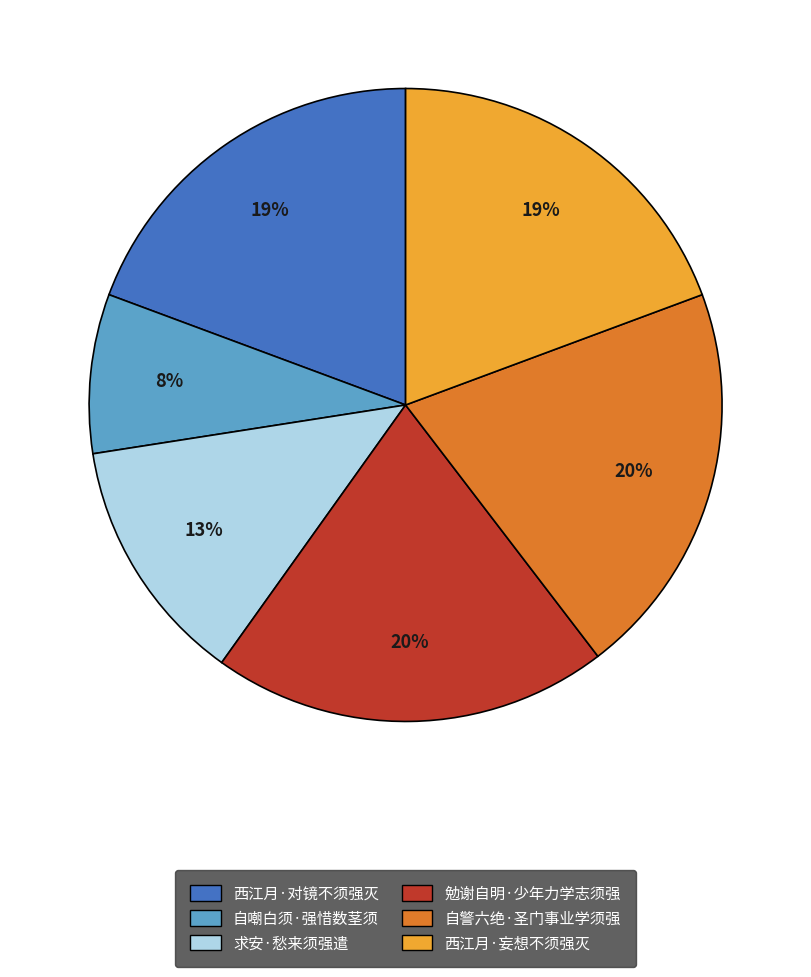

To the nearest percent, what portion does 自嘲白须·强惜数茎须 represent?

8%